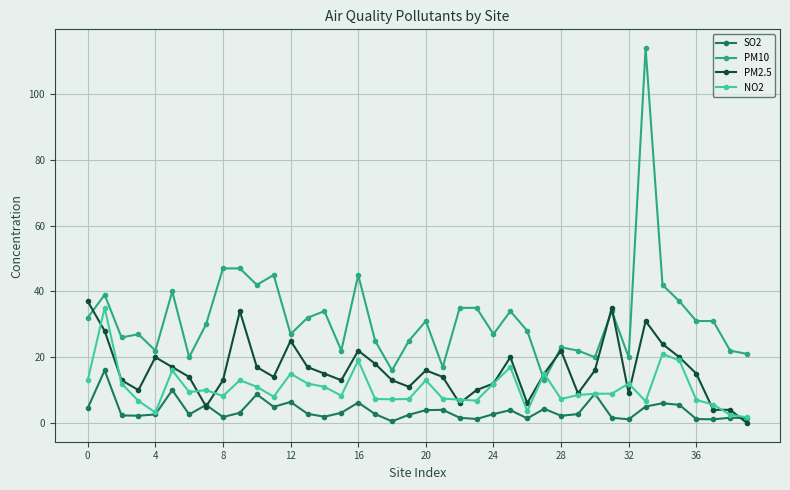

Is this an area chart (filled region under the line)?

No